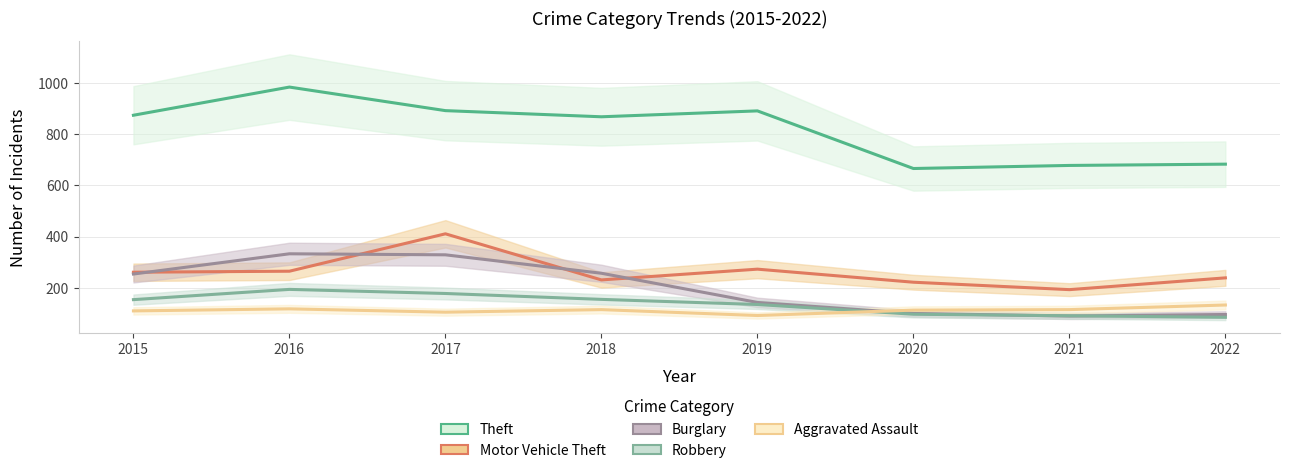

How many data points does each series have?

8